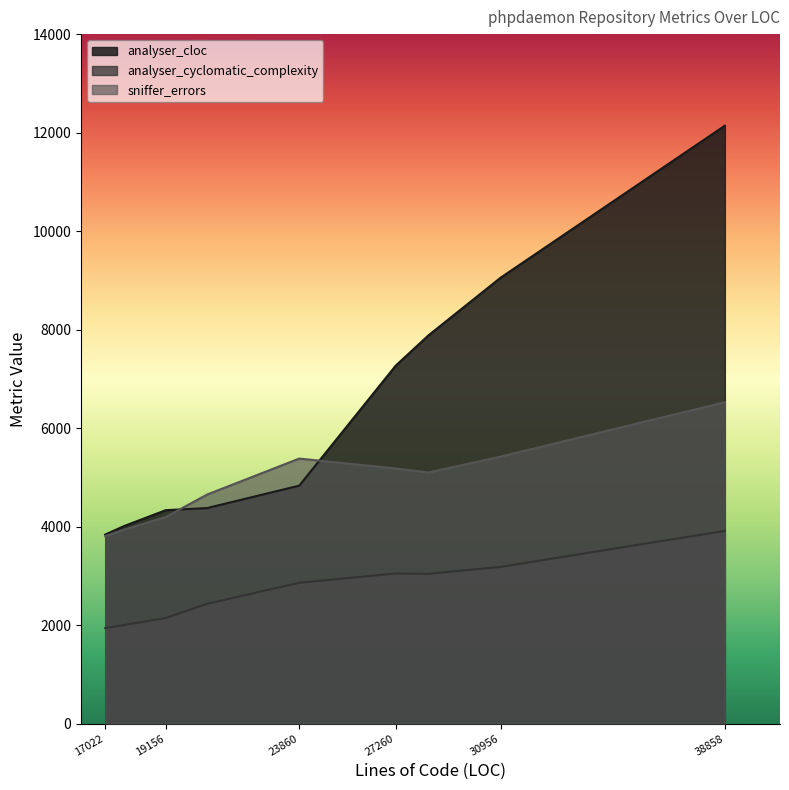

Is the value of analyser_cloc at 30956 greater than the value of analyser_cyclomatic_complexity at 38858?

Yes